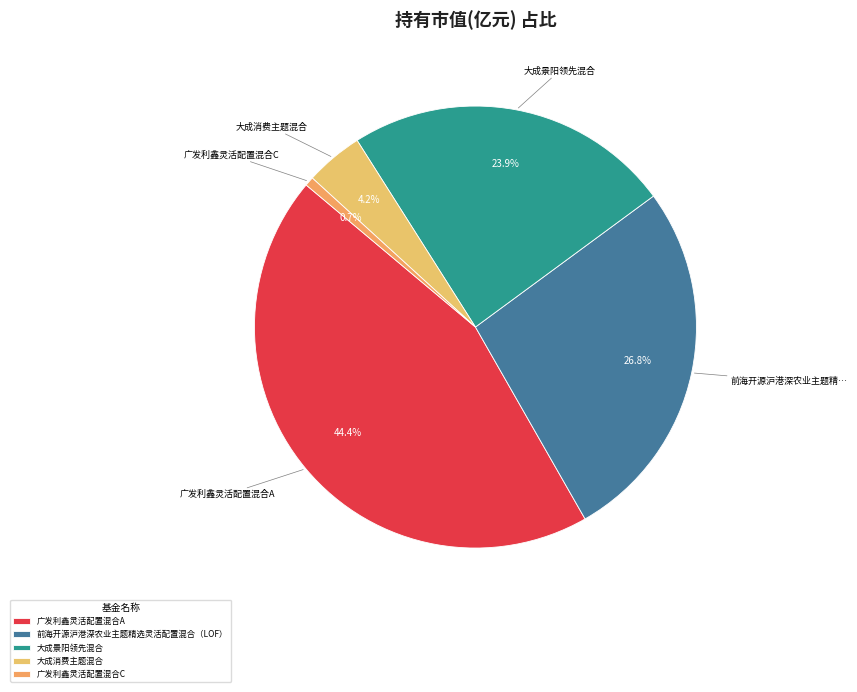

Combined, do 前海开源沪港深农业主题精选灵活配置混合（LOF） and 大成消费主题混合 account for over 50%?

No